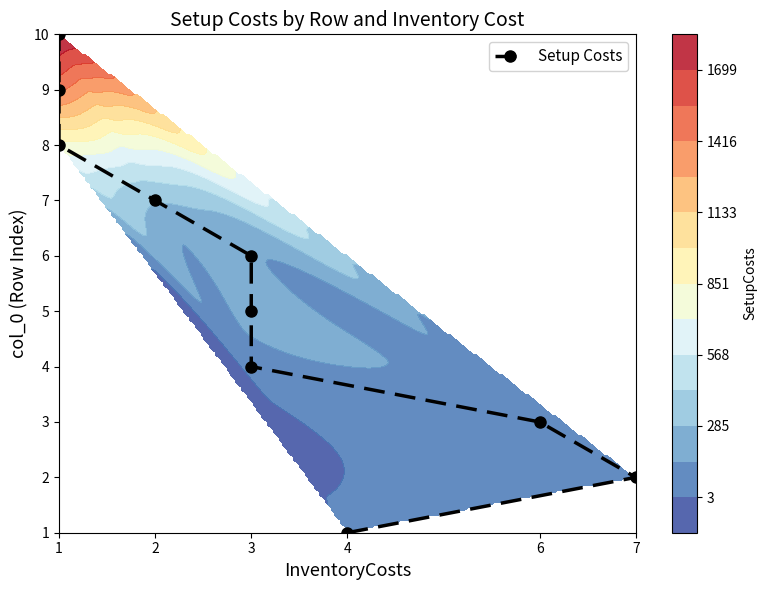

What is the maximum value shown in the chart?

10